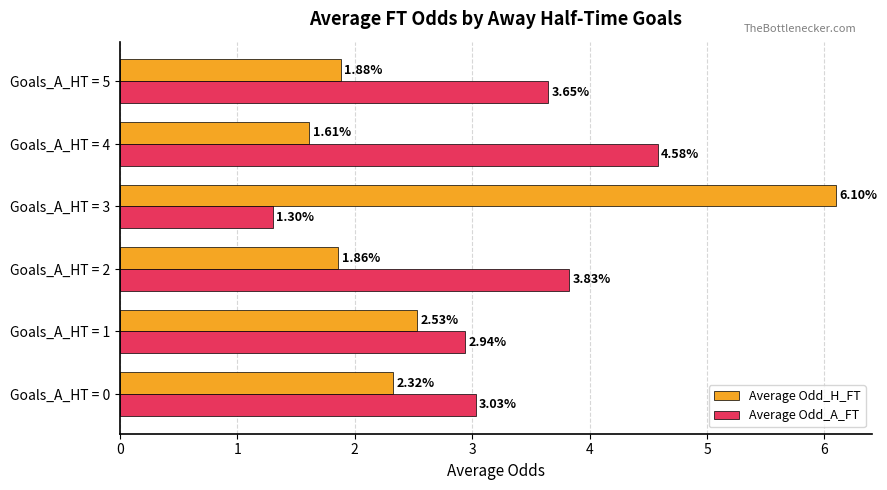

Count the number of data series in this chart.

2